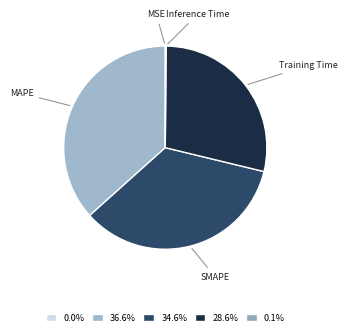

Is MAPE the majority of the pie?

No